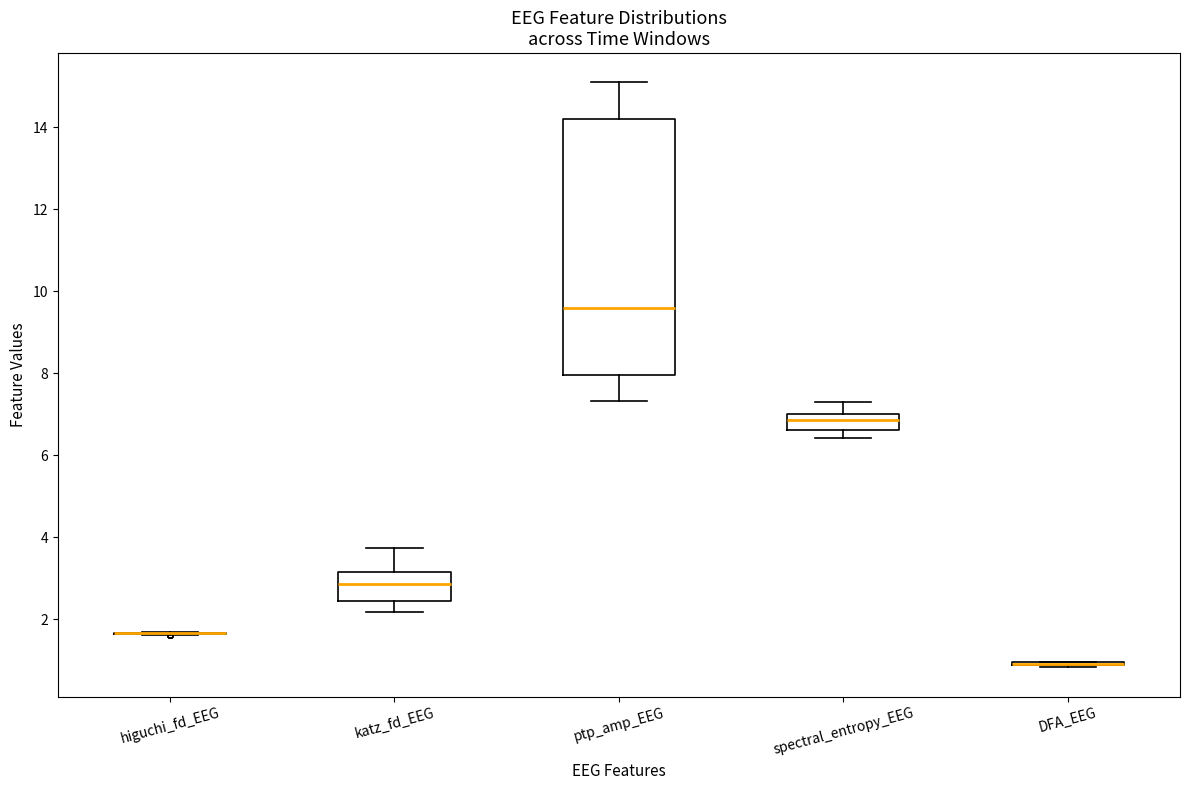

Which box is the tallest, from its lower edge to its upper edge?

ptp_amp_EEG